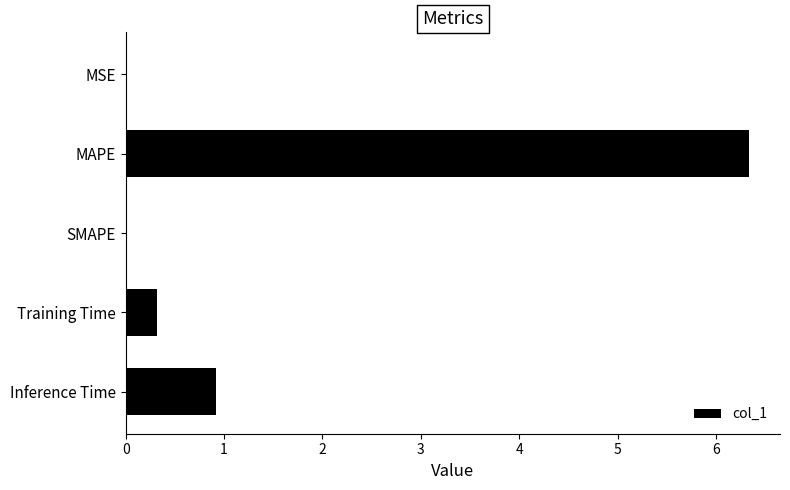

The value at SMAPE is 0.0. True or false?

True